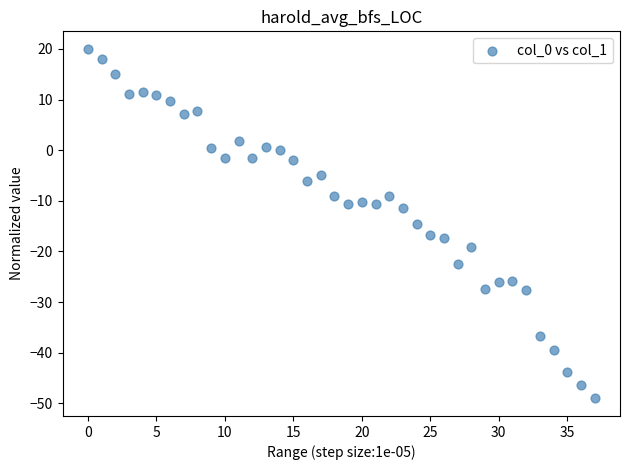

What is the range of Y values (max minus min)?

69.1